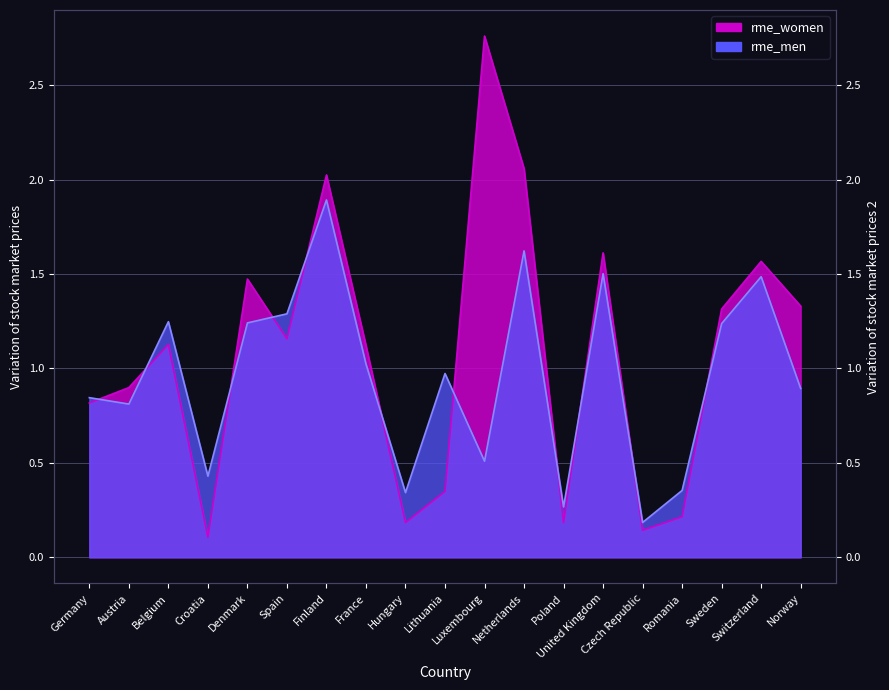

What is the lowest value of the rme_women series?

0.1